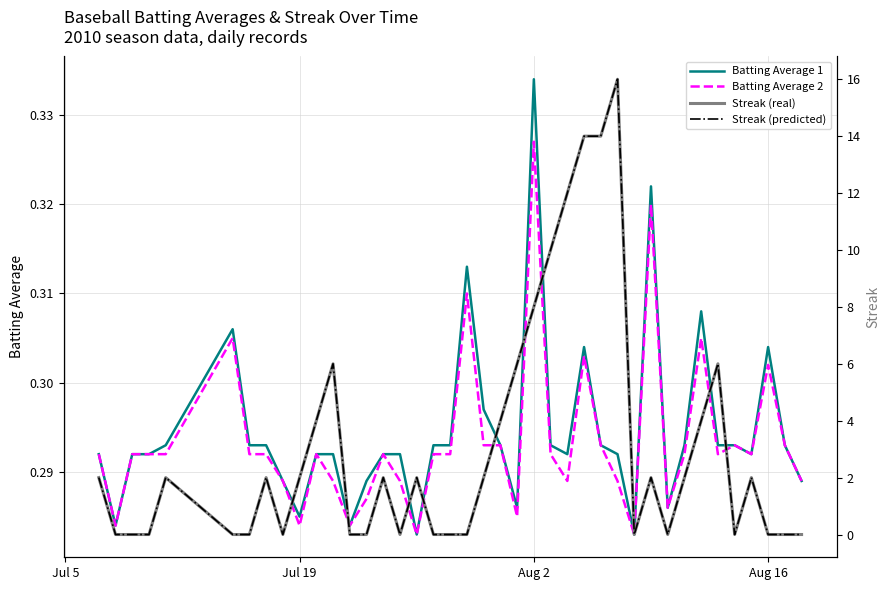

Which category has the highest value in the Batting Average 1 series?

Aug 2